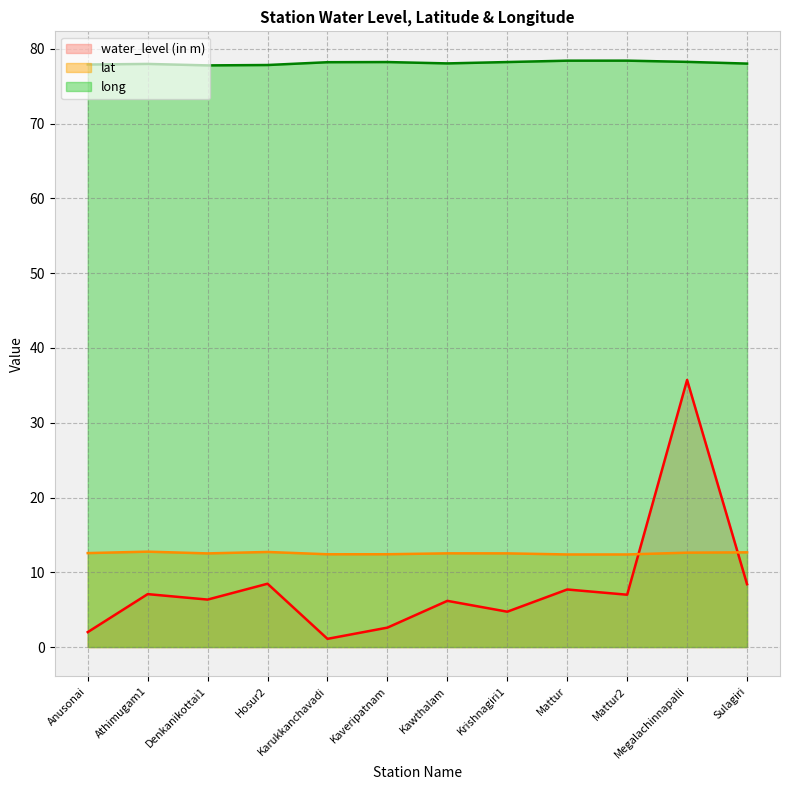

What is the value of the water_level (in m) point at the 3rd from the left?

6.3